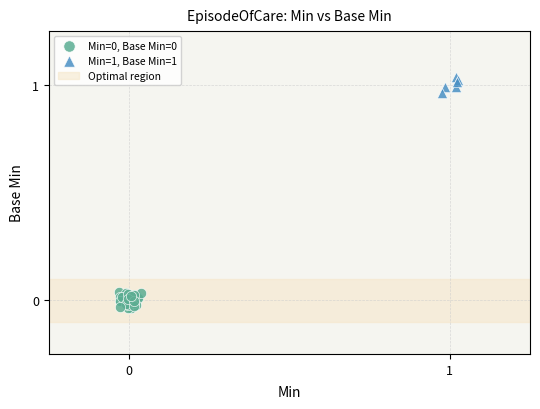

Which series contains the highest Y value?

Min=1, Base Min=1